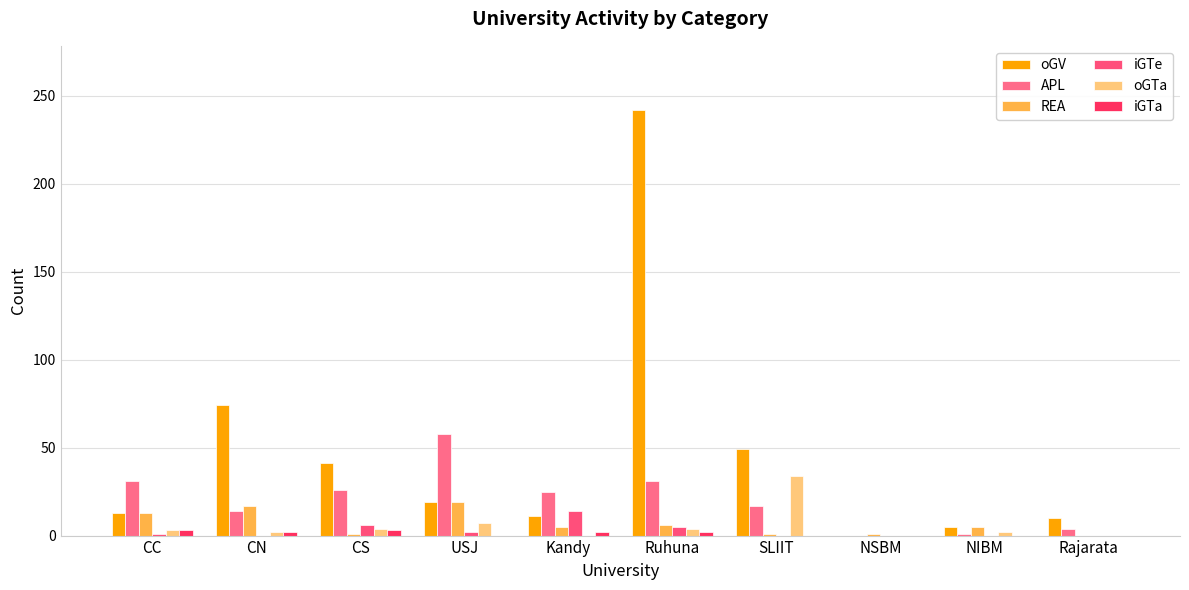

Reading left to right, extract all data points from this chart.

oGV: 13	74	41	19	11	242	49	0	5	10
APL: 31	14	26	58	25	31	17	0	1	4
REA: 13	17	1	19	5	6	1	1	5	0
iGTe: 1	0	6	2	14	5	0	0	0	0
oGTa: 3	2	4	7	0	4	34	0	2	0
iGTa: 3	2	3	0	2	2	0	0	0	0